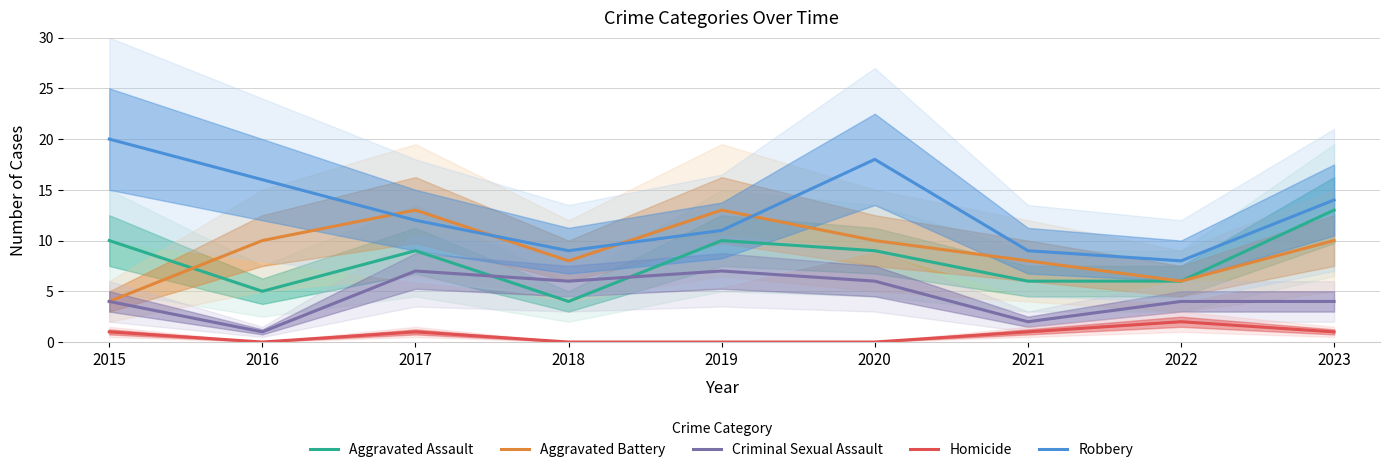

Reading right to left, list all the values displayed in this chart.

Aggravated Assault: 13	6	6	9	10	4	9	5	10
Aggravated Battery: 10	6	8	10	13	8	13	10	4
Criminal Sexual Assault: 4	4	2	6	7	6	7	1	4
Homicide: 1	2	1	0	0	0	1	0	1
Robbery: 14	8	9	18	11	9	12	16	20